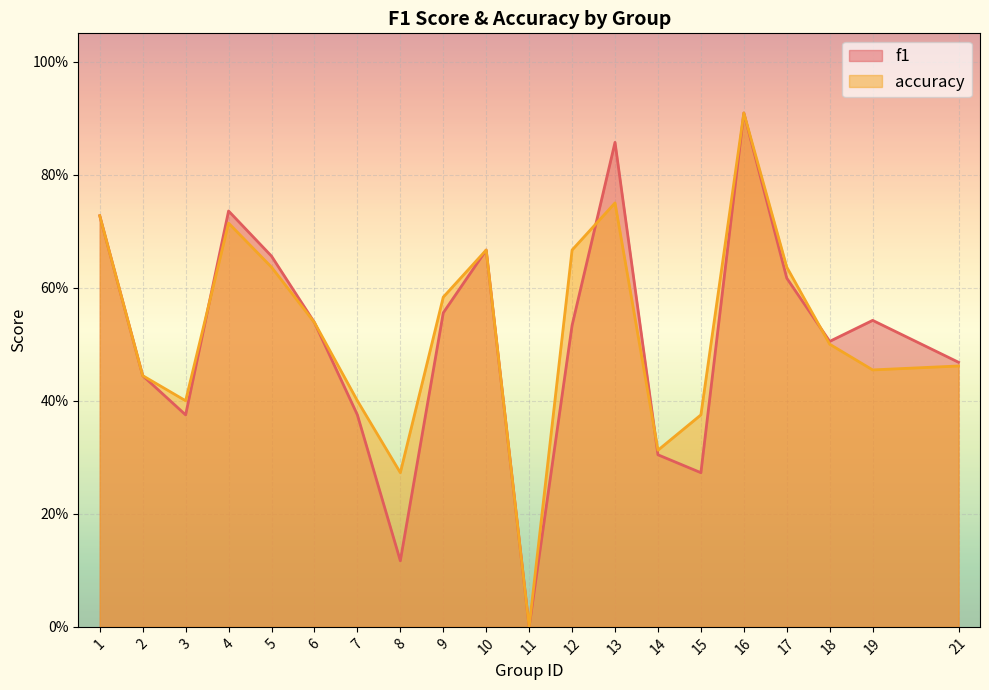

True or false: f1 has more than 2 interior local peaks.

True